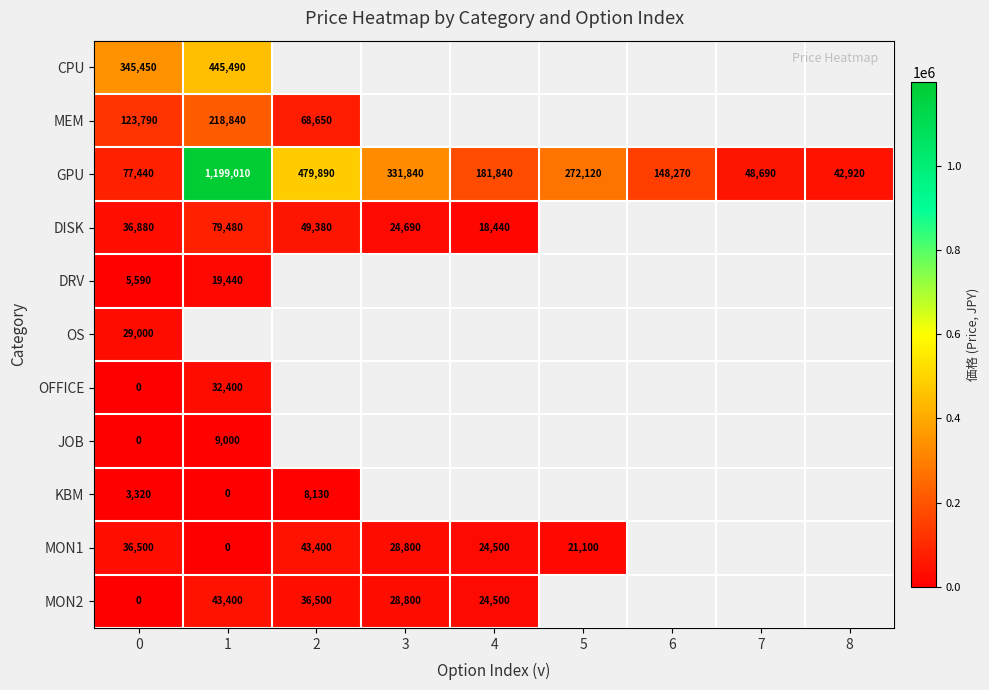

The MON1 series shows 43400 at 2. True or false?

True